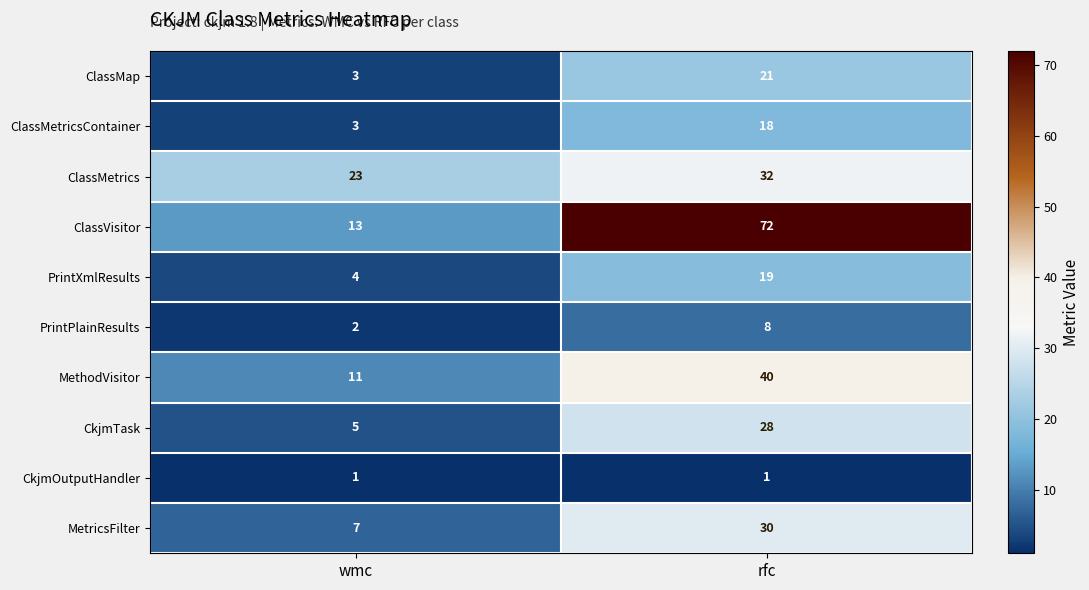

True or false: PrintXmlResults has a value of 6 at rfc.

False